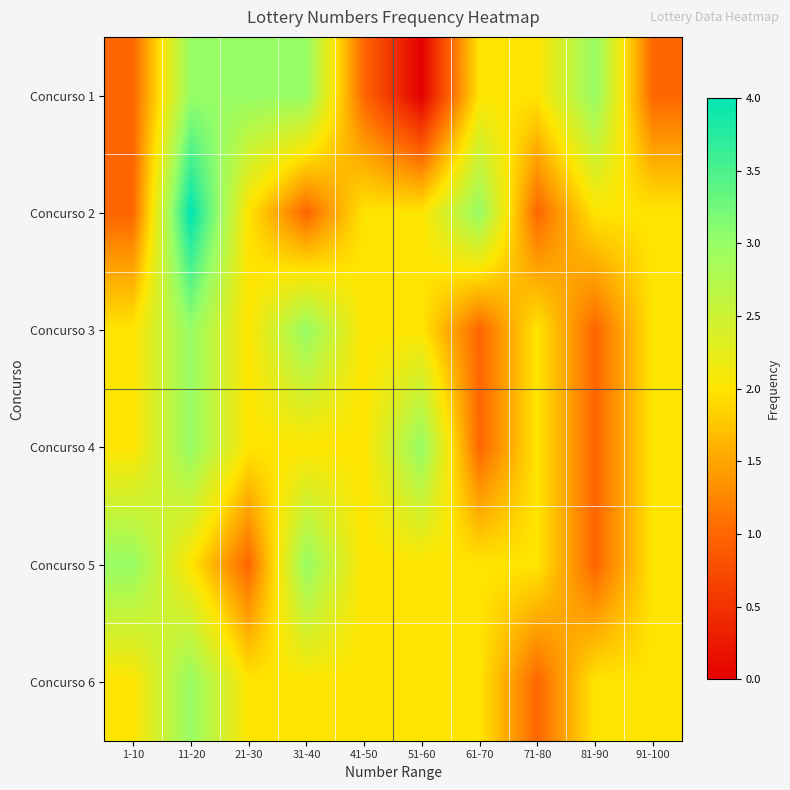

Count the number of data series in this chart.

6